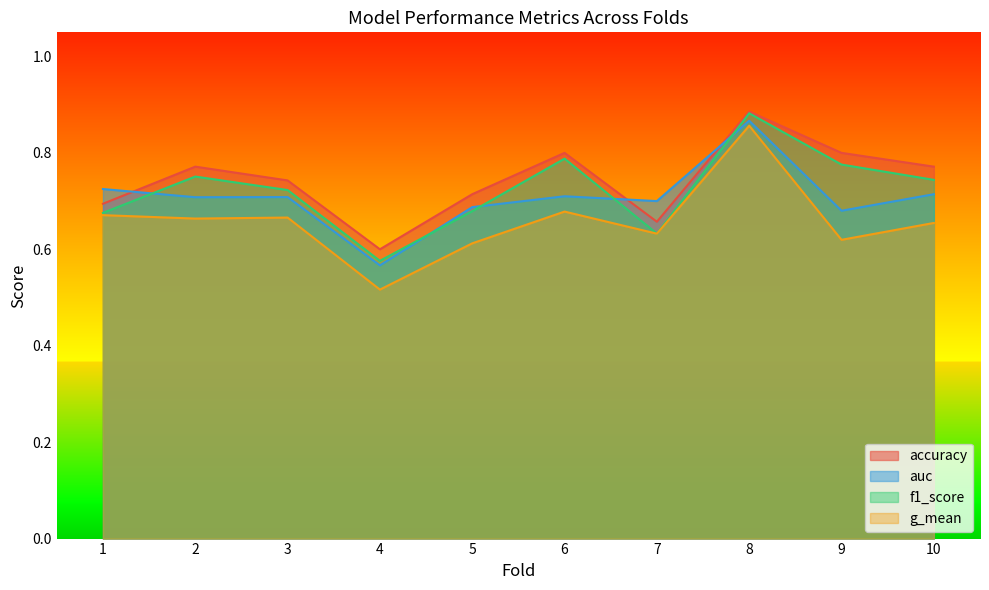

At which category is the sum across all series the highest?

8